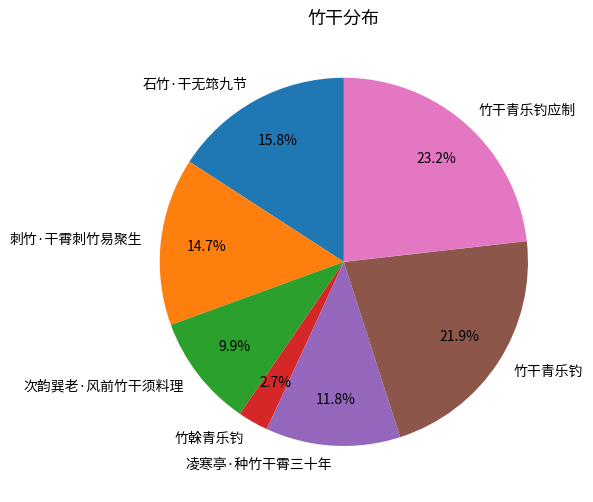

What percentage is NOT represented by 次韵巽老·风前竹干须料理?

90.1%